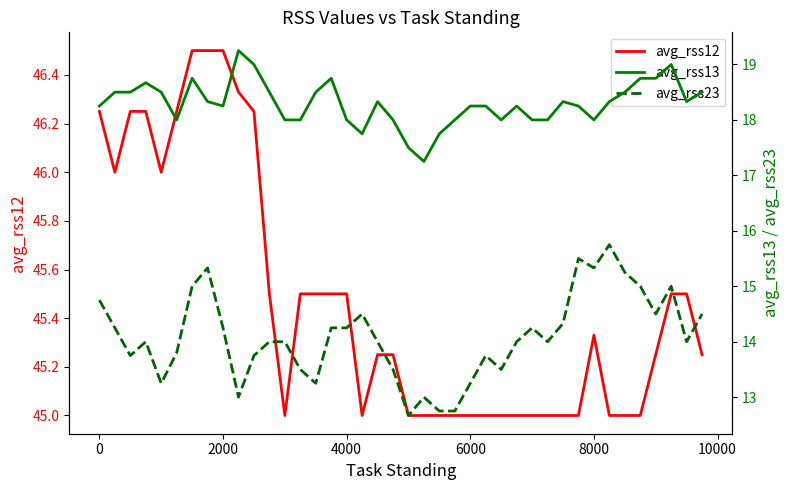

Does the chart have visible grid lines?

No